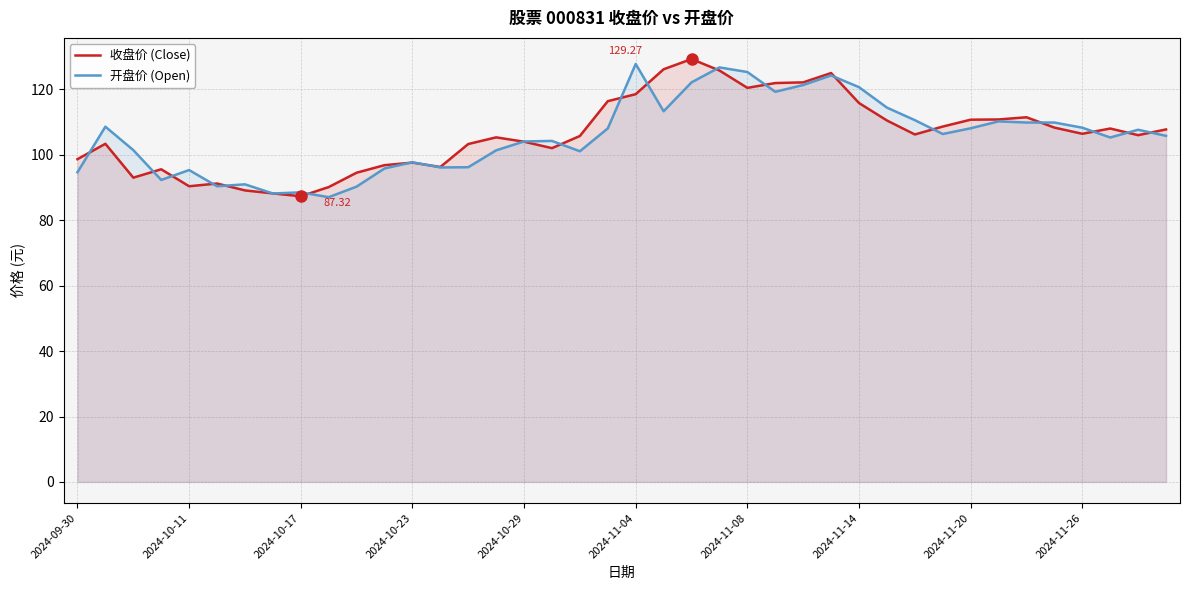

Which series has the largest total across all categories?

收盘价 (Close)